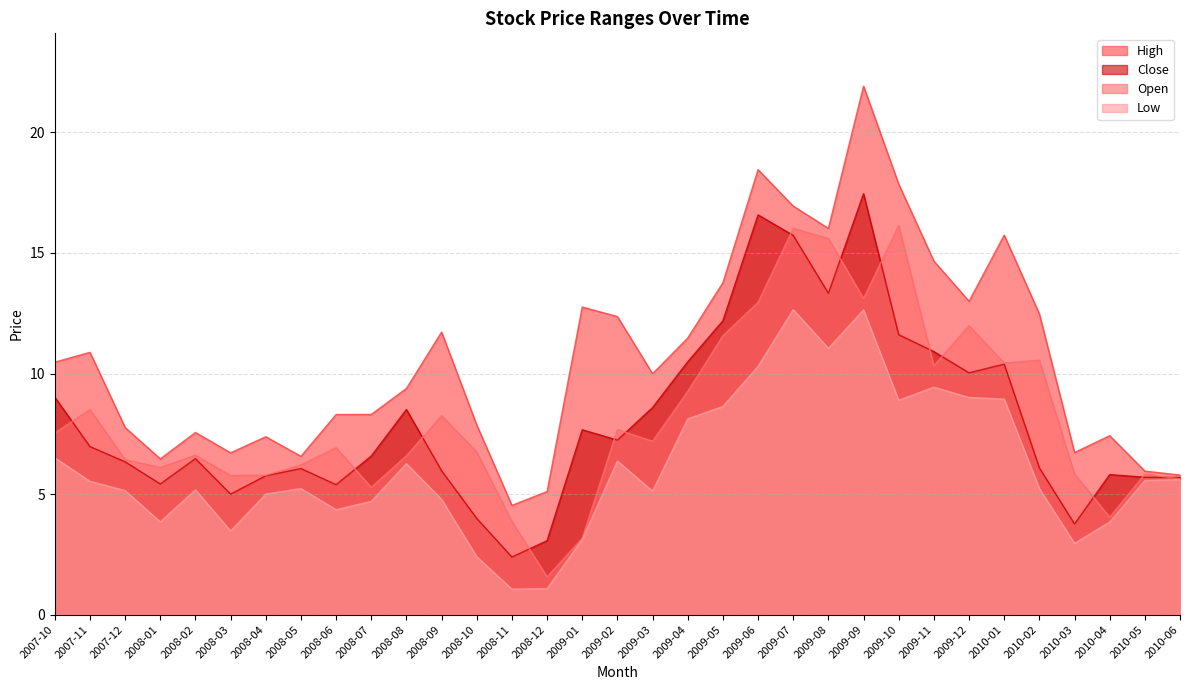

Reading left to right, list all the values displayed in this chart.

Open: 7.5	8.5	6.4	6.1	6.6	5.8	5.8	6.2	6.9	5.3	6.6	8.3	6.8	3.9	1.6	3.2	7.7	7.2	9.3	11.6	13.0	16.0	15.6	13.1	16.1	10.3	12.0	10.4	10.6	5.8	4.0	5.8	5.6
High: 10.5	10.9	7.8	6.5	7.6	6.7	7.4	6.6	8.3	8.3	9.4	11.7	7.9	4.5	5.1	12.8	12.4	10.0	11.5	13.8	18.5	16.9	16.0	21.9	17.9	14.7	13.0	15.7	12.5	6.7	7.4	6.0	5.8
Low: 6.5	5.5	5.1	3.8	5.2	3.5	5.0	5.2	4.4	4.7	6.3	4.8	2.4	1.1	1.1	3.1	6.4	5.1	8.1	8.6	10.3	12.7	11.0	12.6	8.9	9.4	9.0	8.9	5.2	3.0	3.8	5.6	5.6
Close: 9.0	7.0	6.3	5.4	6.5	5.0	5.8	6.1	5.4	6.6	8.5	6.0	4.0	2.4	3.1	7.7	7.2	8.6	10.5	12.2	16.6	15.7	13.3	17.5	11.6	10.9	10.0	10.4	6.1	3.8	5.8	5.7	5.7